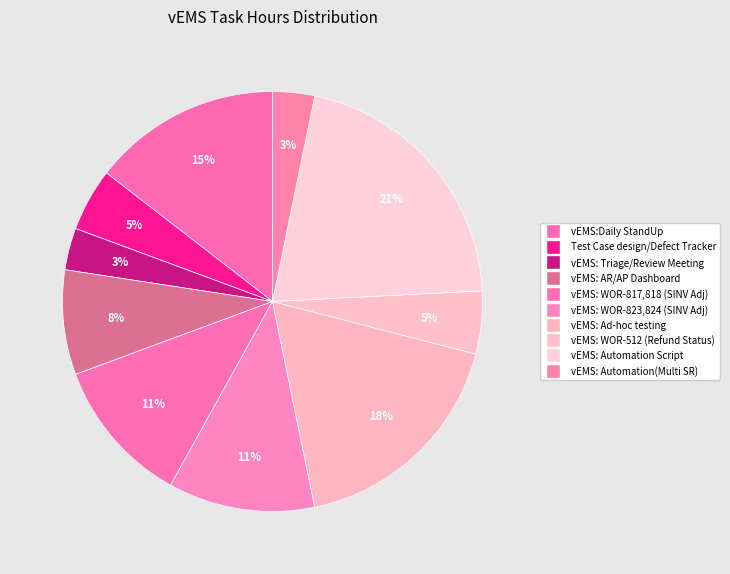

Does vEMS: WOR-823,824 (SINV Adj) account for over 50% of the chart?

No